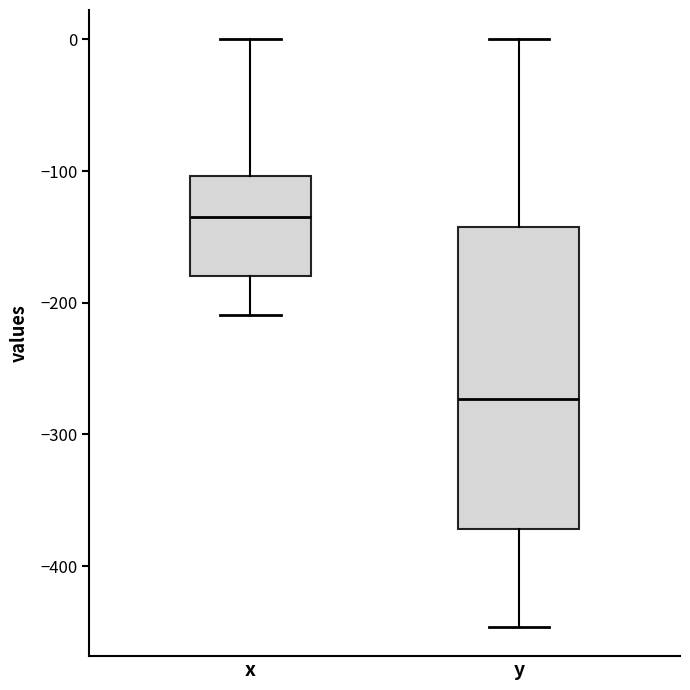

Reading left to right, read every box against the y-axis: the position of its median line, the range the box covers, and the ends of its whiskers. The values are not printed on the chart, so give them approximately, as read against the axis.

x: median -140, box -180 to -100, whiskers -210 to 0
y: median -270, box -370 to -140, whiskers -450 to 0